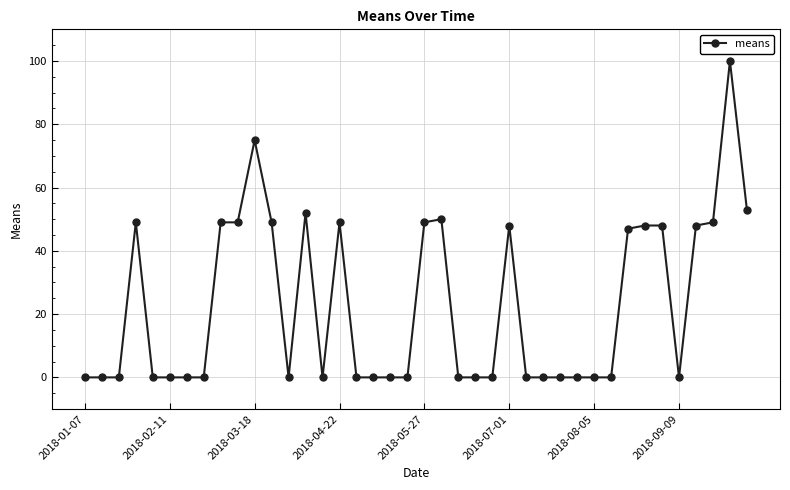

What is the maximum value shown in the chart?

100